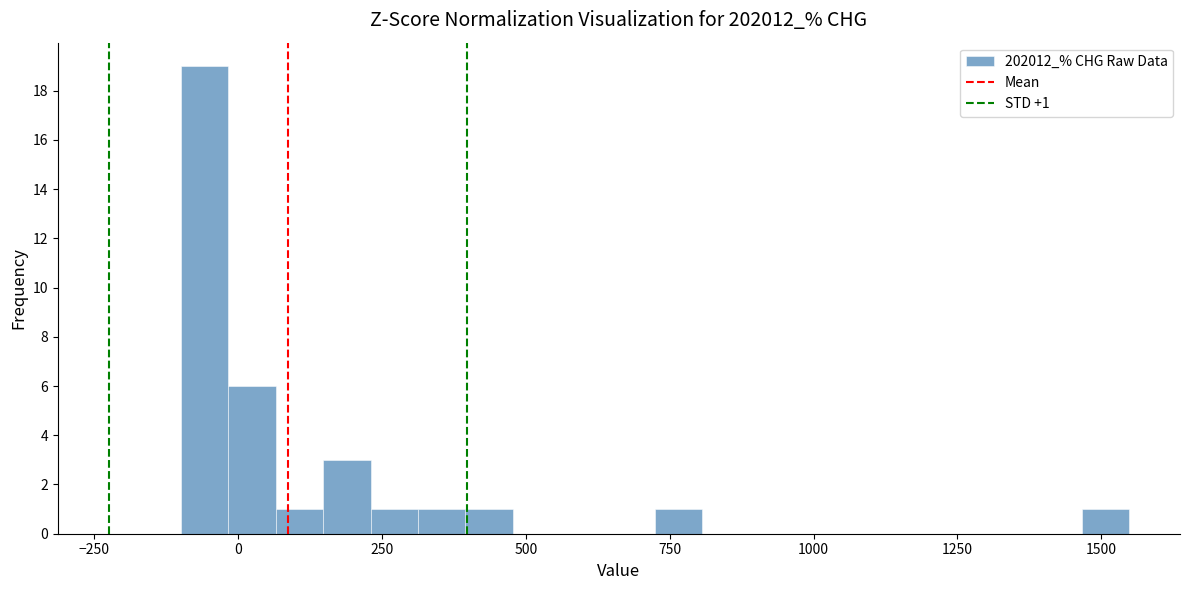

Read against the x-axis, roughly where is the centre of the tallest bar?

-50